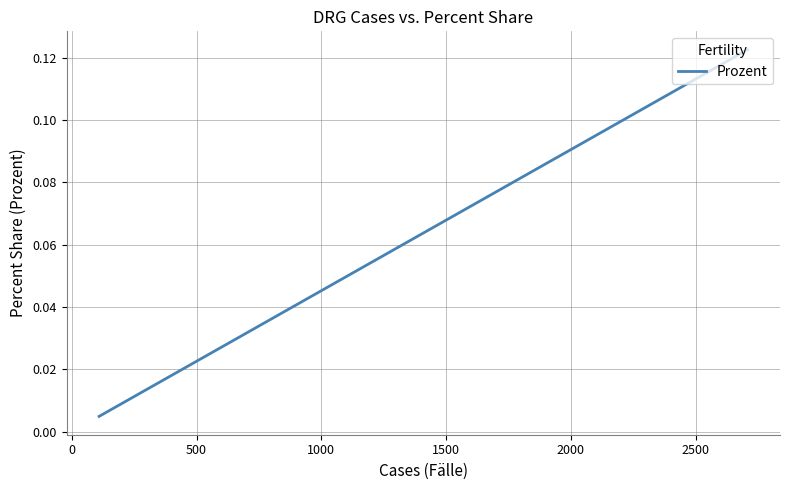

The chart shows a value of 0.0 at 27. True or false?

False